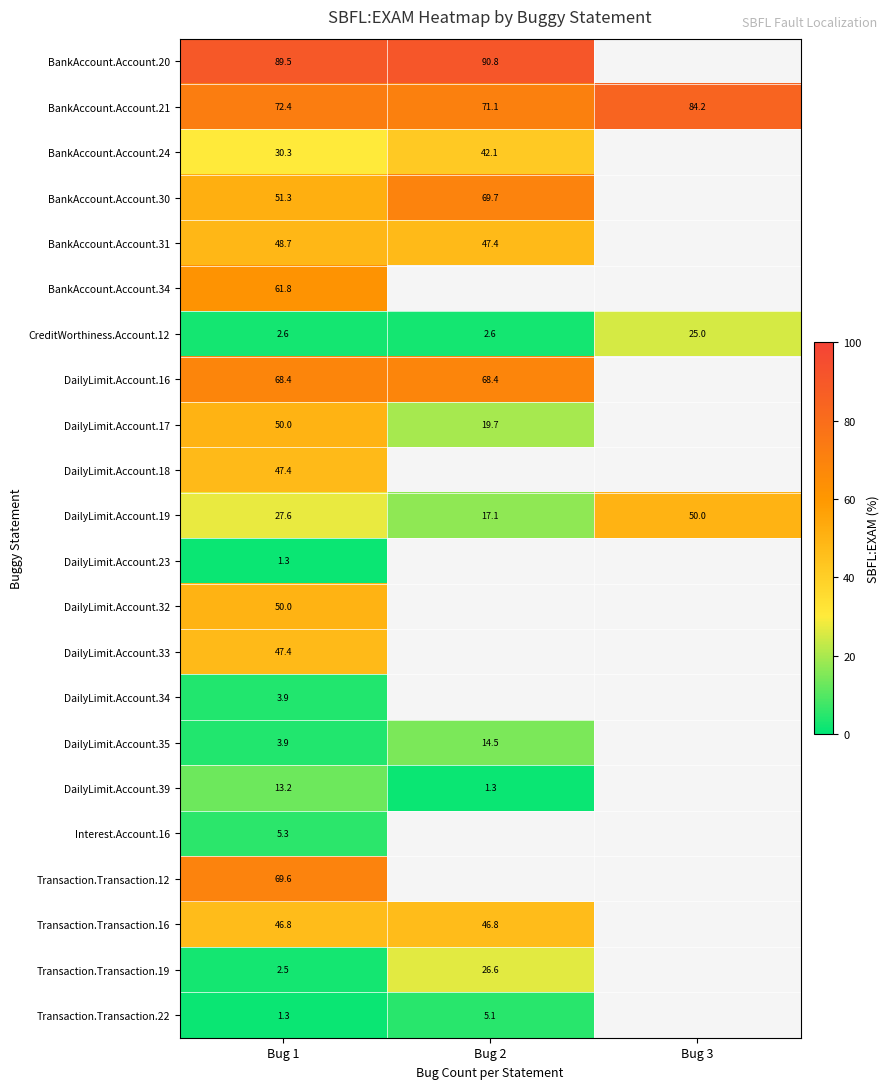

At which label does BankAccount.Account.24 reach its peak?

Bug 2